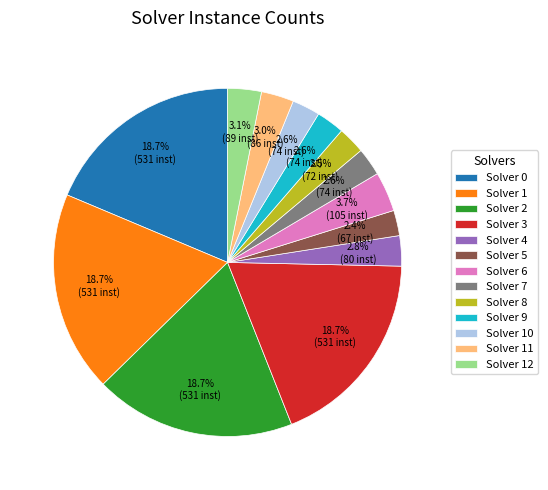

Does Solver 8 represent more than half of the total?

No